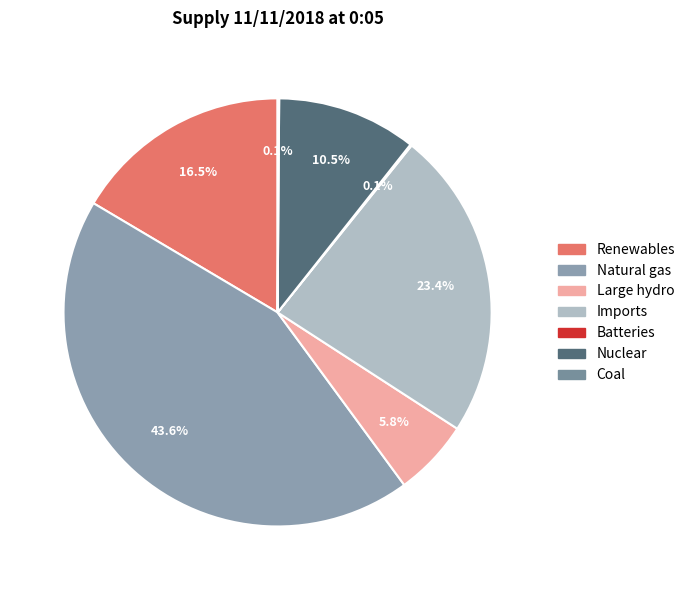

How much of the chart is everything except Coal?

99.9%